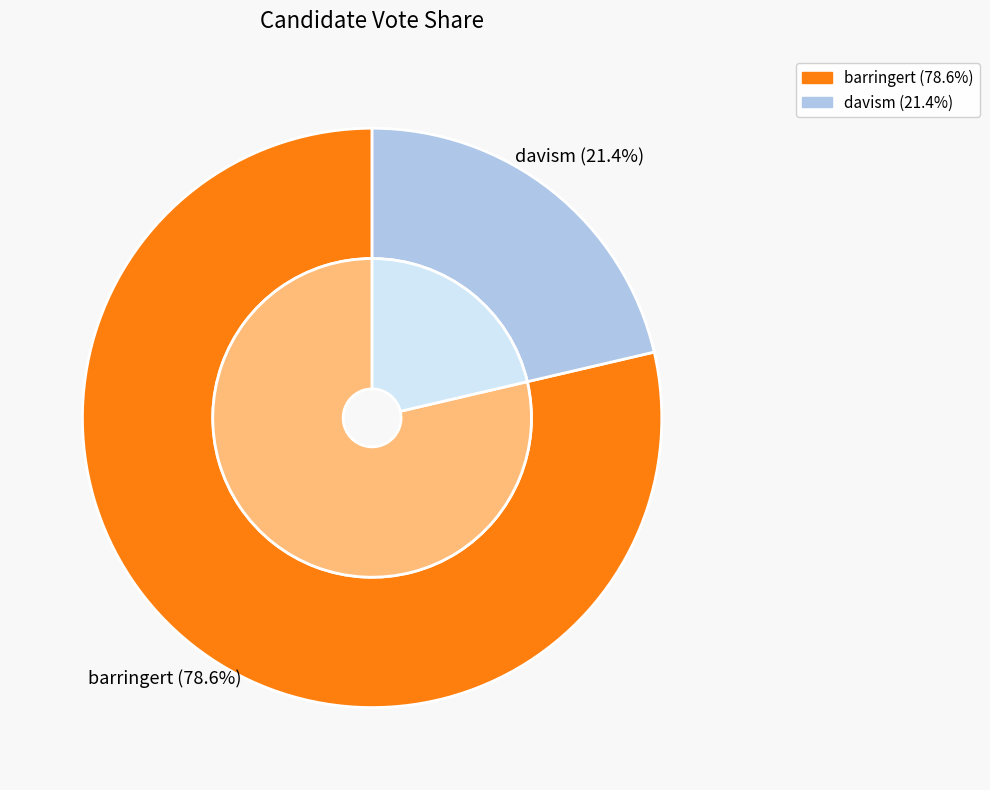

Do barringert and davism together represent more than half of the pie?

Yes